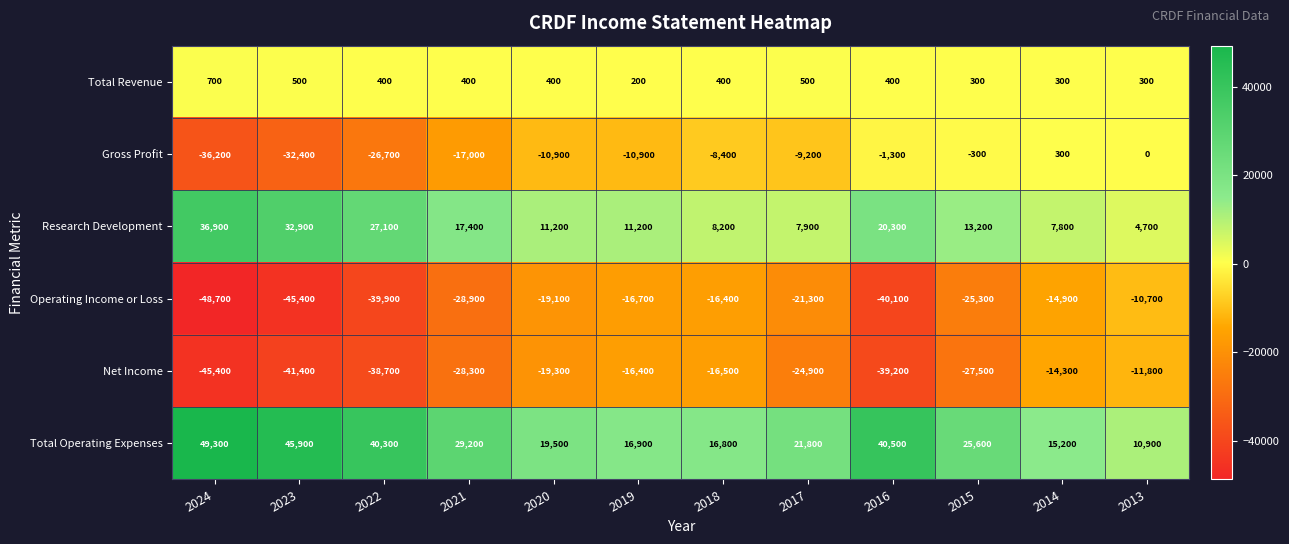

Which series has the largest range (max minus min)?

Total Operating Expenses